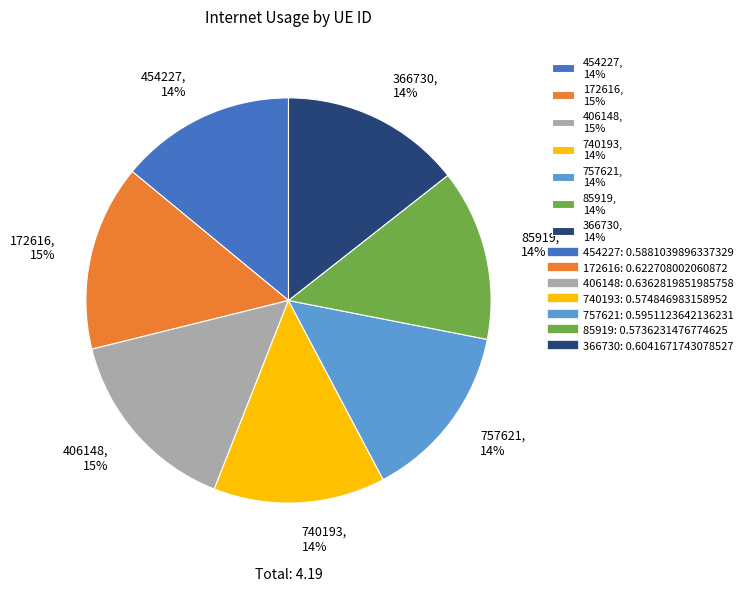

The 454227, 14% slice represents 14% of the pie. True or false?

True